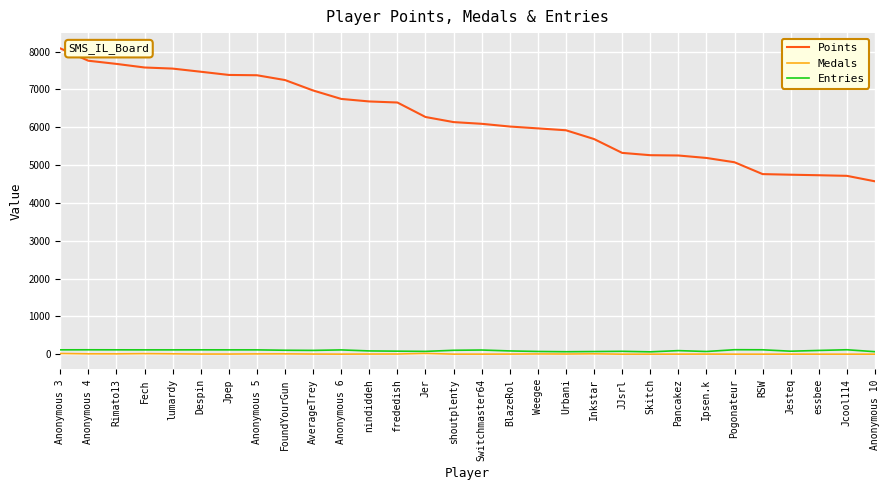

At which category does the chart reach its peak across all series?

Anonymous 3